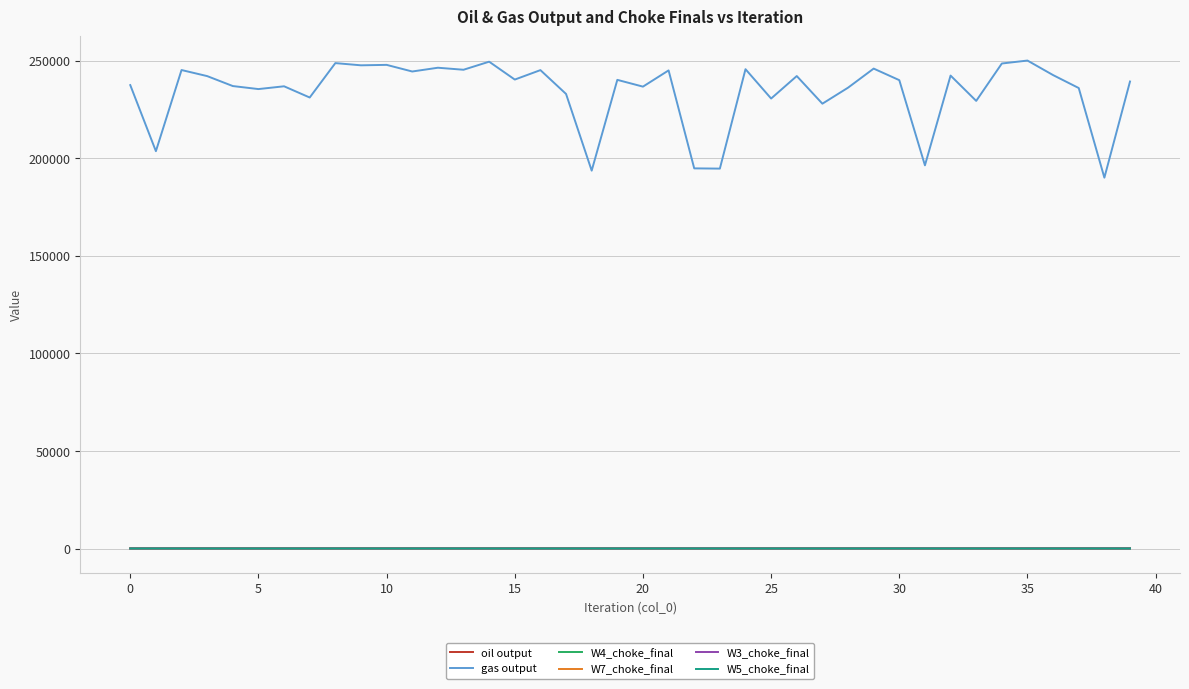

Which series has the widest spread of values?

gas output